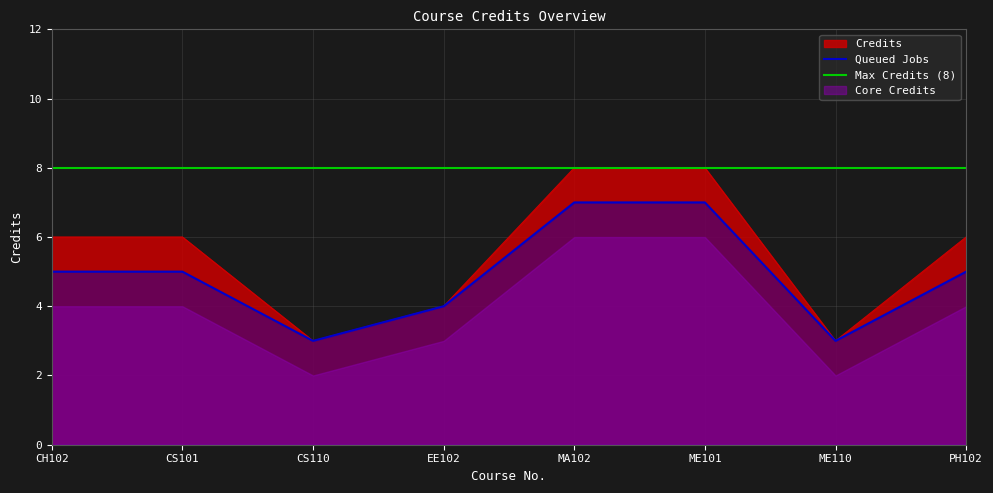

Which label corresponds to the largest value in the chart?

MA102